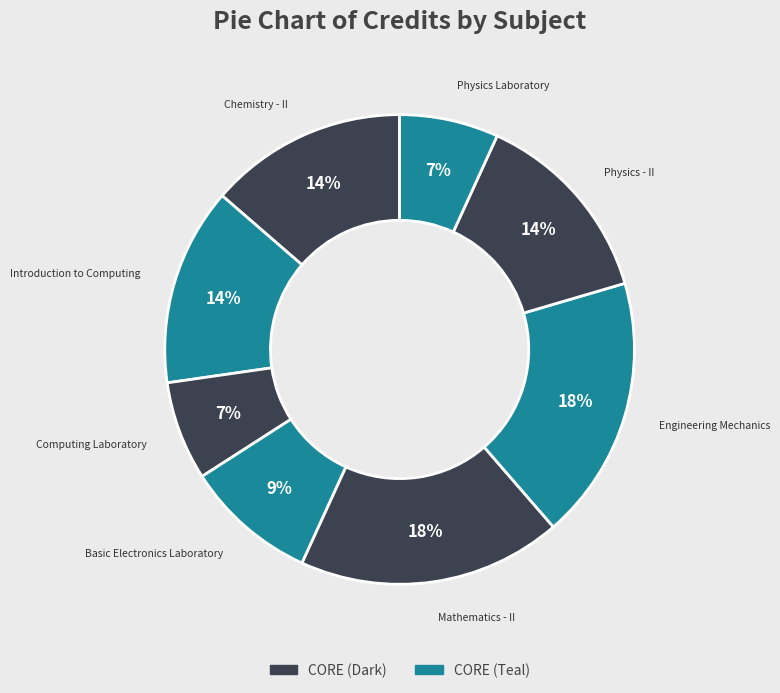

To the nearest percent, what is the average slice percentage?

12%